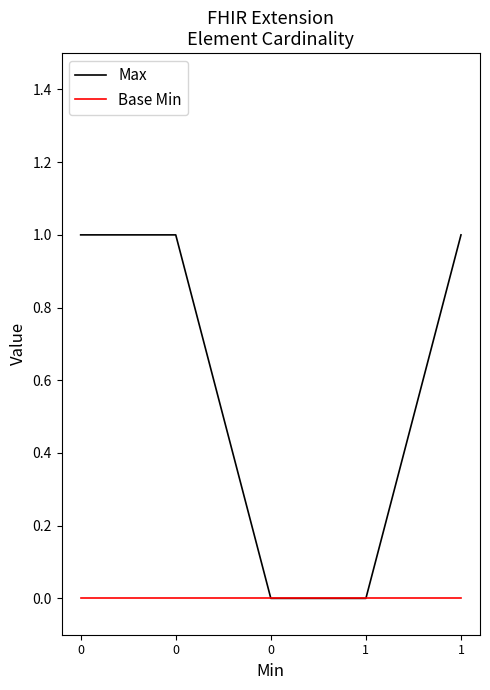

Reading left to right, list all the values displayed in this chart.

Max: 0=1	0=1	0=0	1=0	1=1
Base Min: 0=0	0=0	0=0	1=0	1=0